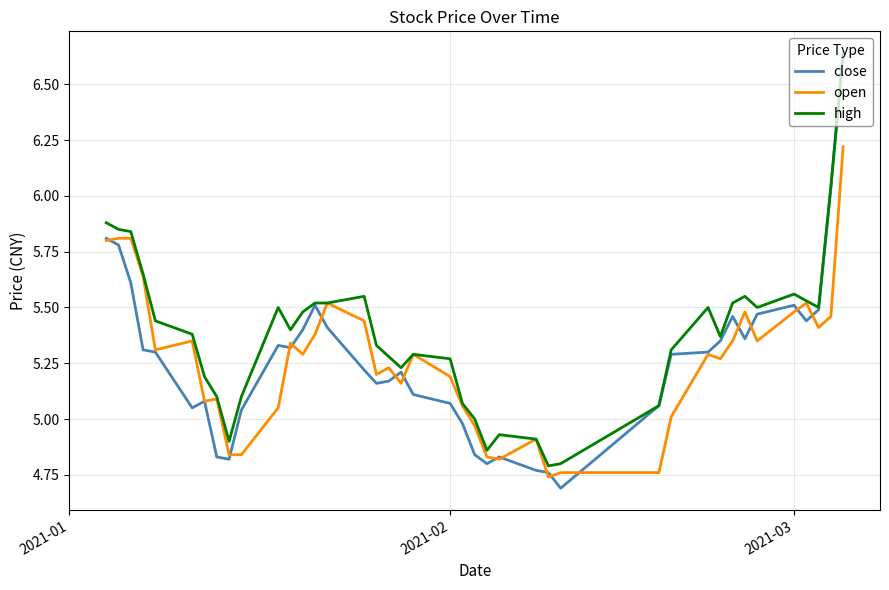

Which series has the largest range (max minus min)?

close